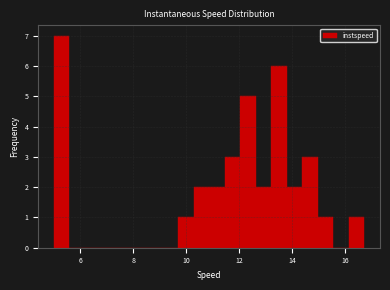

Read against the x-axis, roughly where is the centre of the tallest bar?

5.2